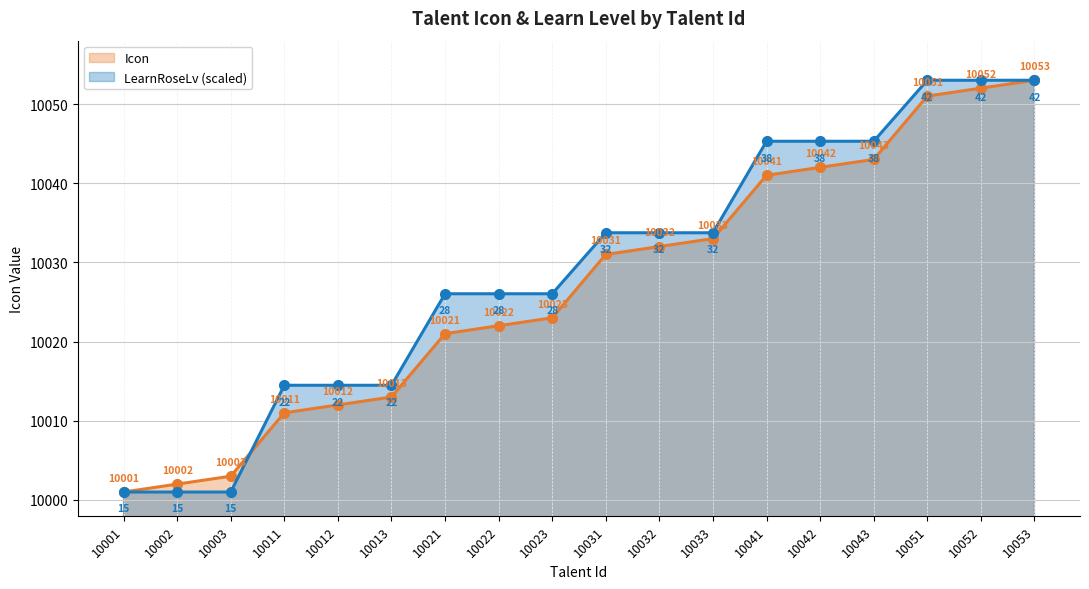

Is it true that Icon equals 5874.6 at 10021?

False